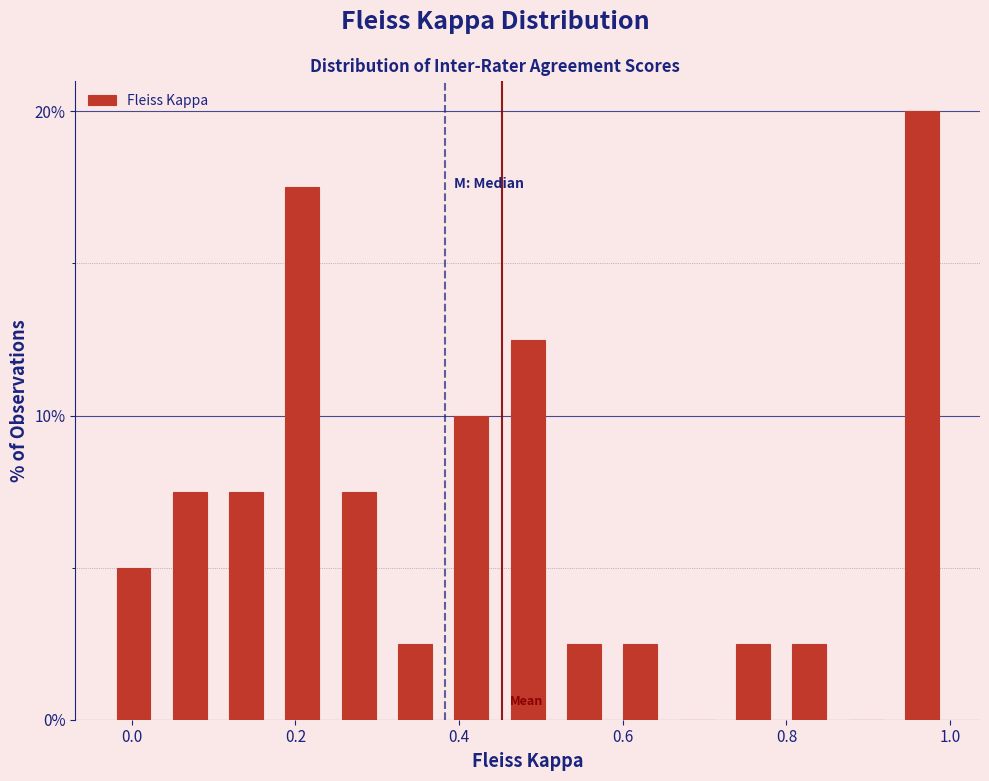

Read against the x-axis, roughly where is the centre of the tallest bar?

0.96